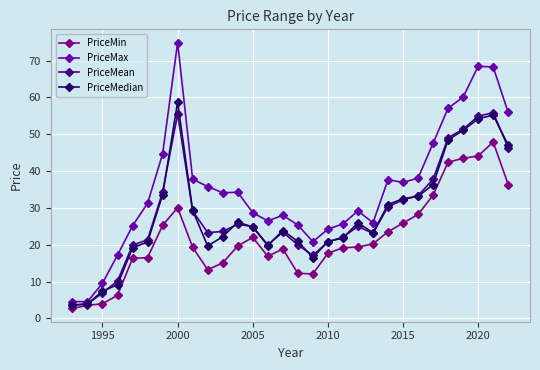

True or false: PriceMin has more than 1 points higher than both neighbors.

True